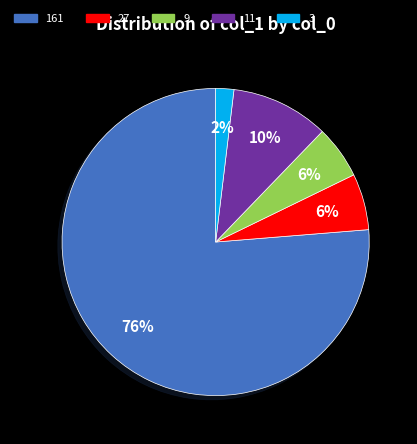

True or false: 11 accounts for 10% of the total.

True